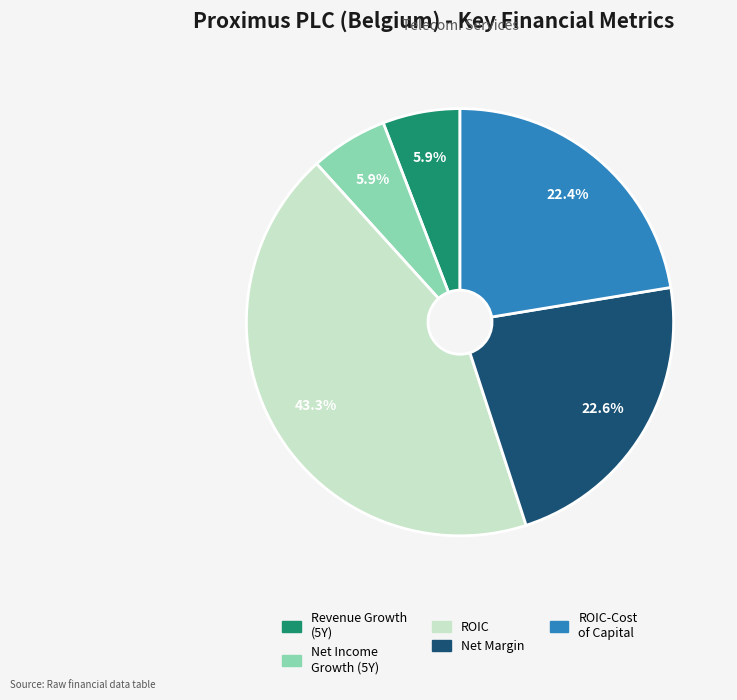

Is there a majority slice in this chart?

No